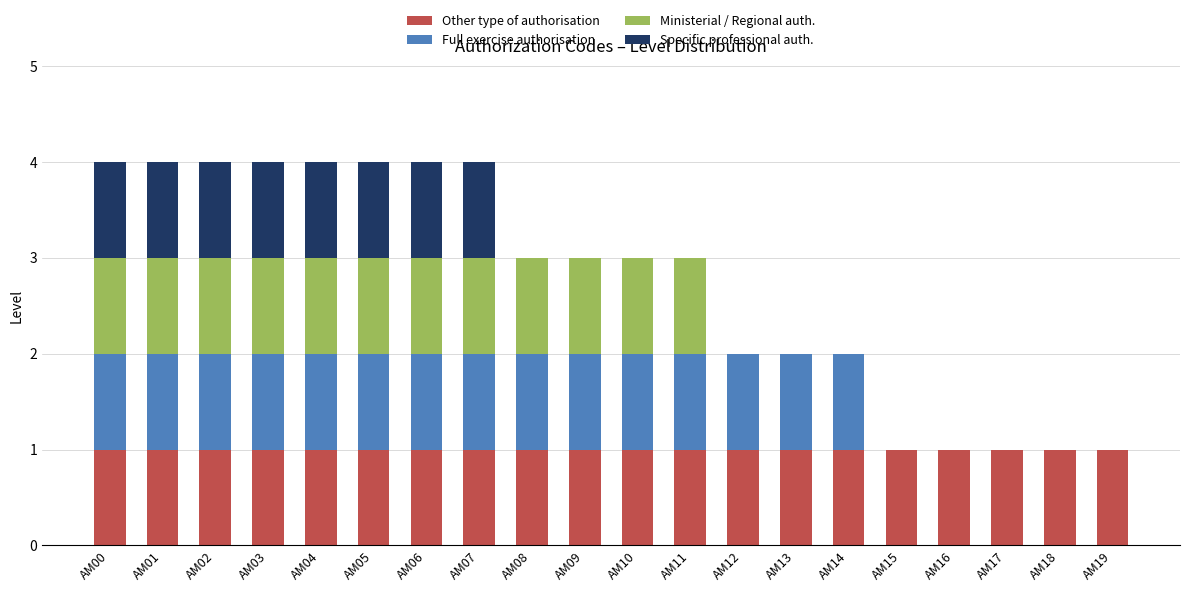

What are all the series names shown in the legend?

Other type of authorisation, Full exercise authorisation, Ministerial / Regional auth., Specific professional auth.